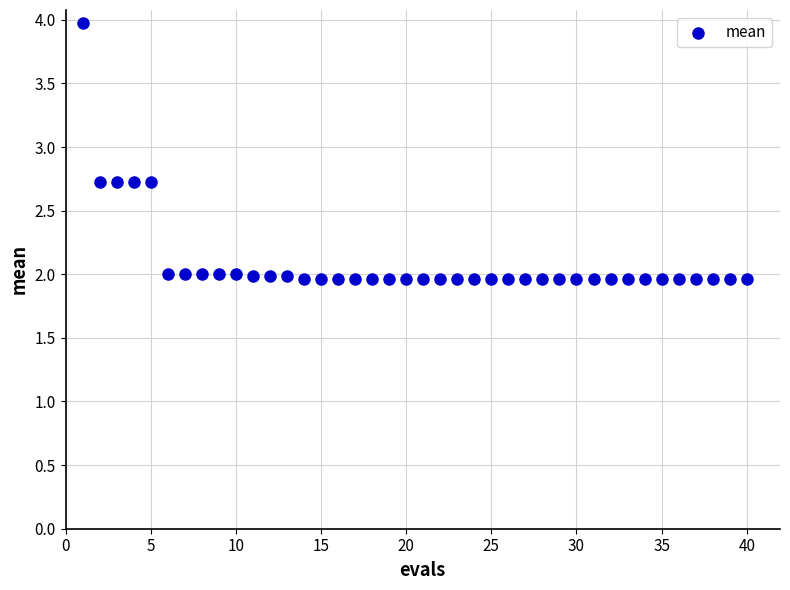

What is the range of Y values (max minus min)?

2.0